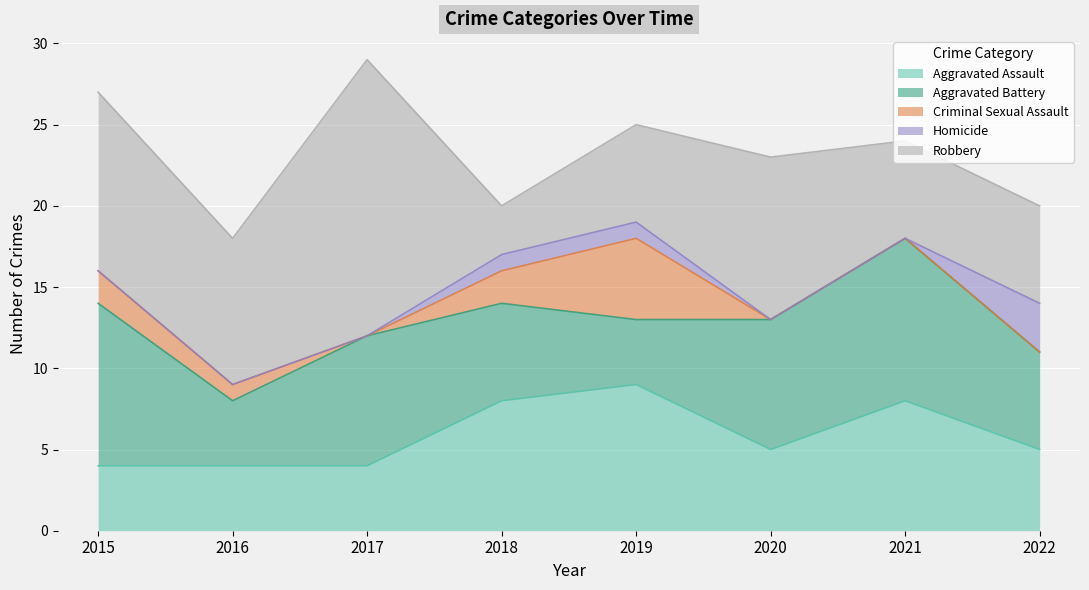

What is the total value across all series at 2019?

25